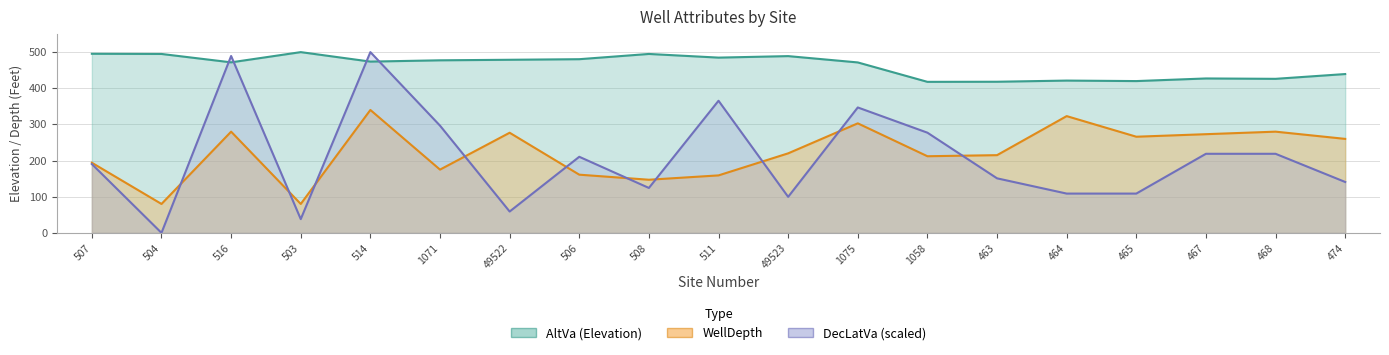

What is the difference between the highest and lowest values at 463?

267.2